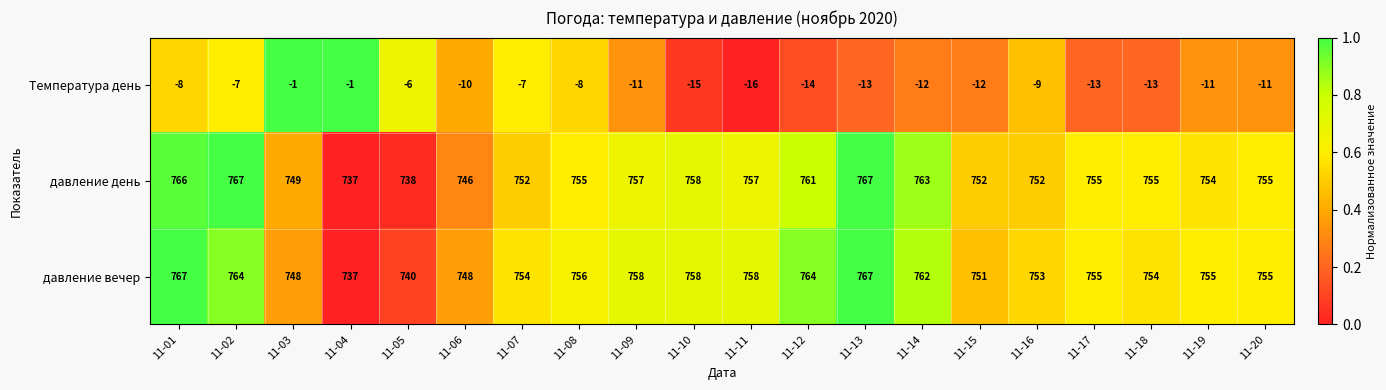

At how many categories does at least one series exceed 0?

20